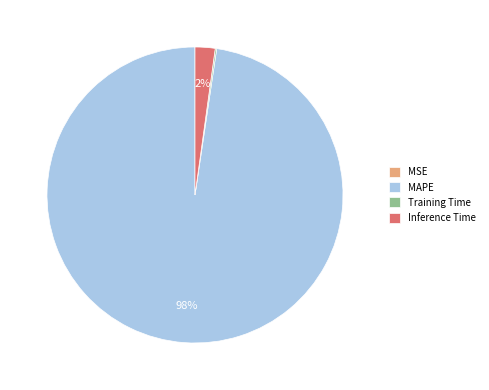

Which category has the biggest portion of the pie?

MAPE